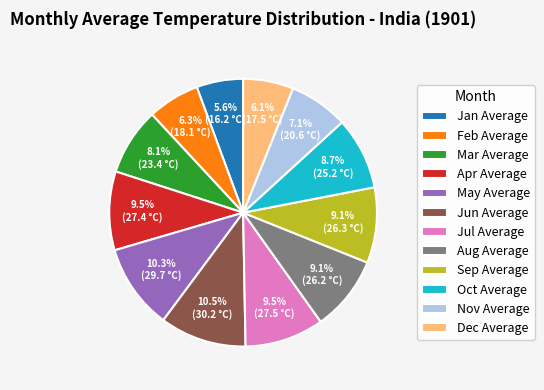

Does Sep Average represent more than half of the total?

No